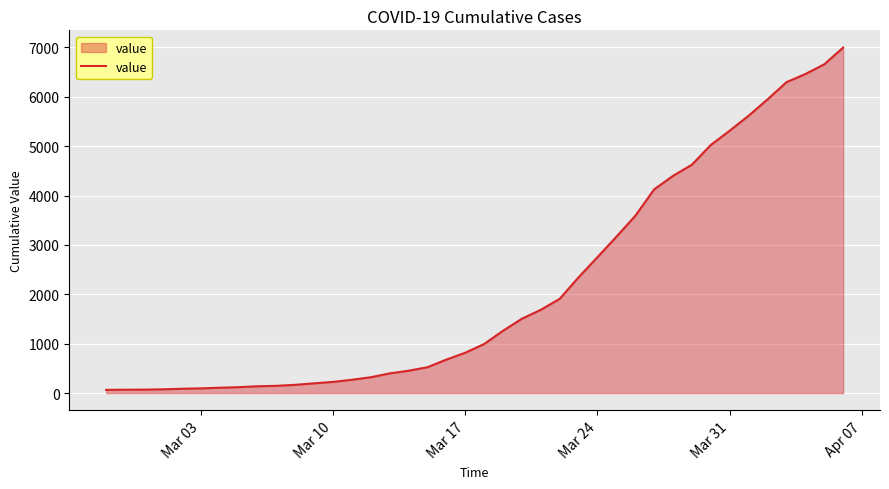

How many lines are shown in the chart?

1